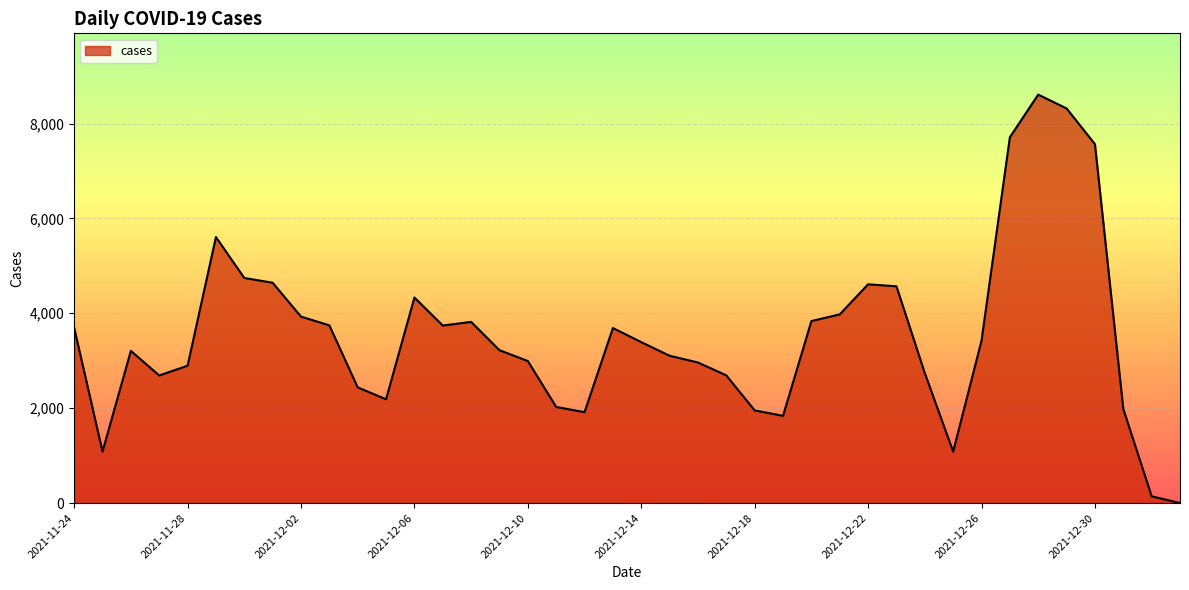

What is the greatest value displayed?

8609